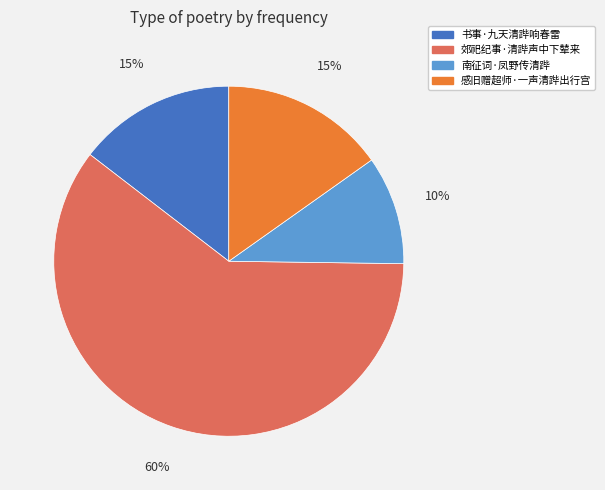

Is 郊祀纪事·清跸声中下辇来 the majority of the pie?

Yes